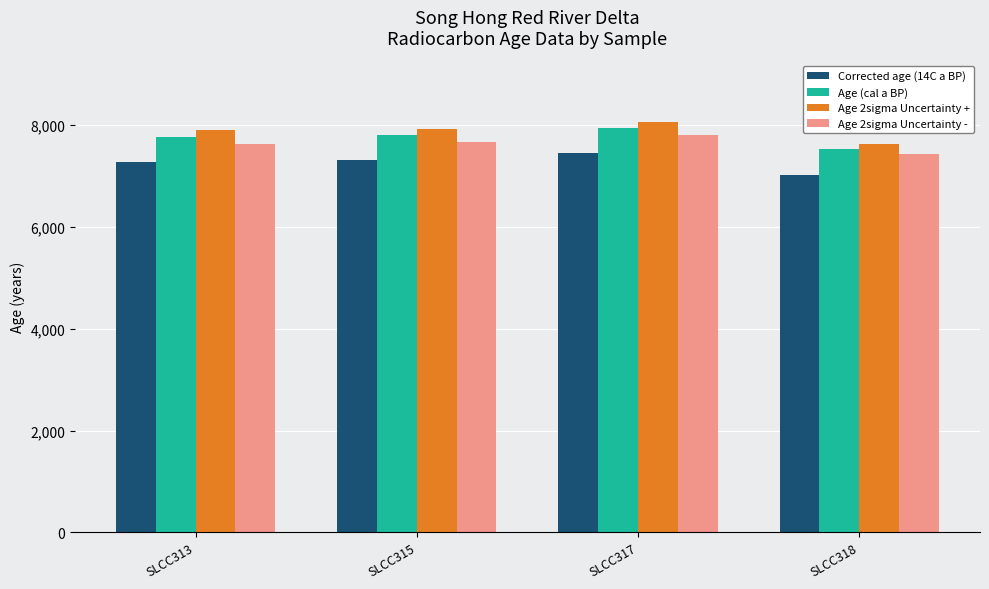

The Corrected age (14C a BP) series shows 12818.7 at SLCC313. True or false?

False